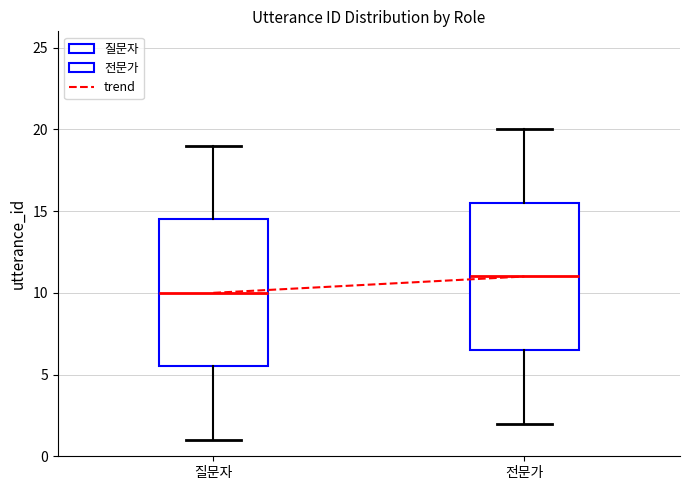

Reading left to right, read every box against the y-axis: the position of its median line, the range the box covers, and the ends of its whiskers. The values are not printed on the chart, so give them approximately, as read against the axis.

질문자: median 10.0, box 5.5 to 14.5, whiskers 1.0 to 19.0
전문가: median 11.0, box 6.5 to 15.5, whiskers 2.0 to 20.0